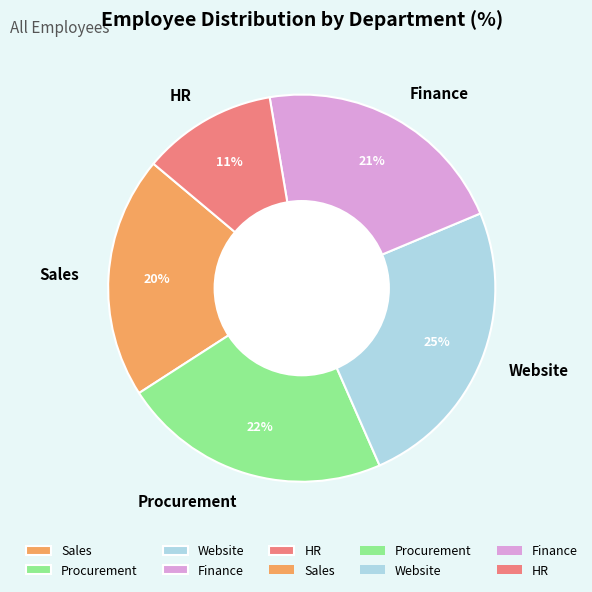

Rank the categories by value from highest to lowest.

Website, Procurement, Finance, Sales, HR